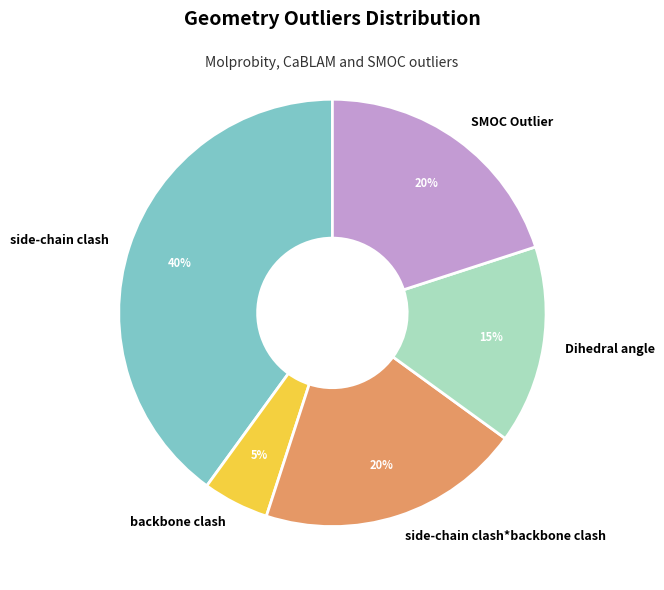

Does Dihedral angle account for over 50% of the chart?

No